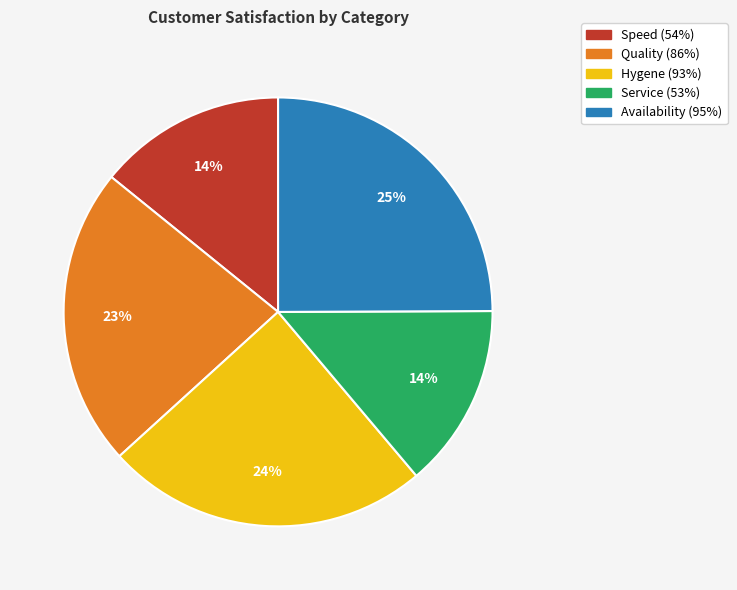

Count the number of slices in the pie.

5